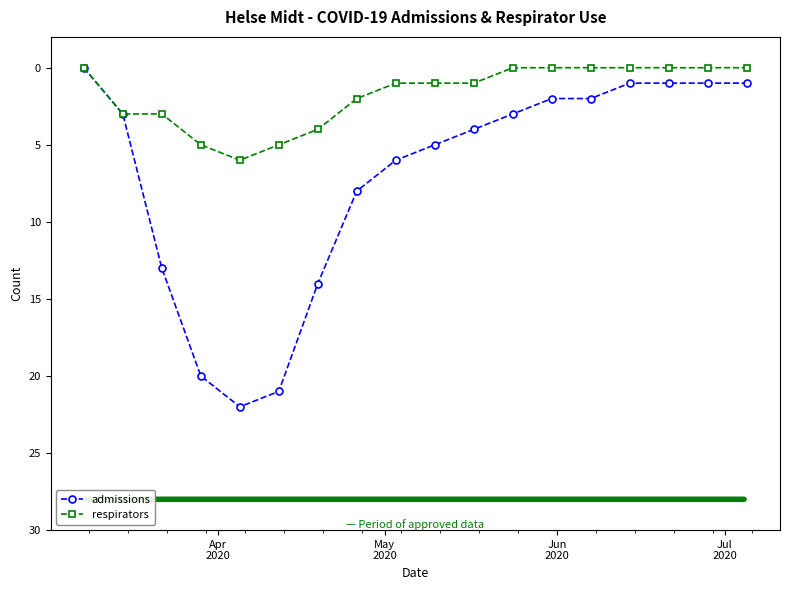

Does the chart display data point markers on the line(s)?

Yes